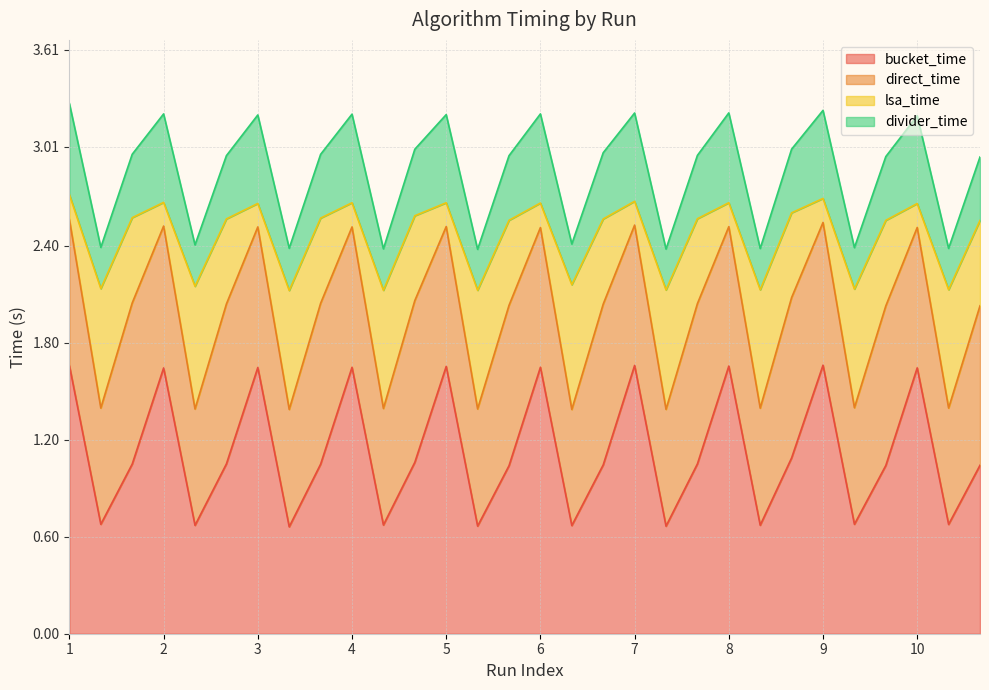

What is the difference between the second highest and minimum values in the bucket_time series?

1.0